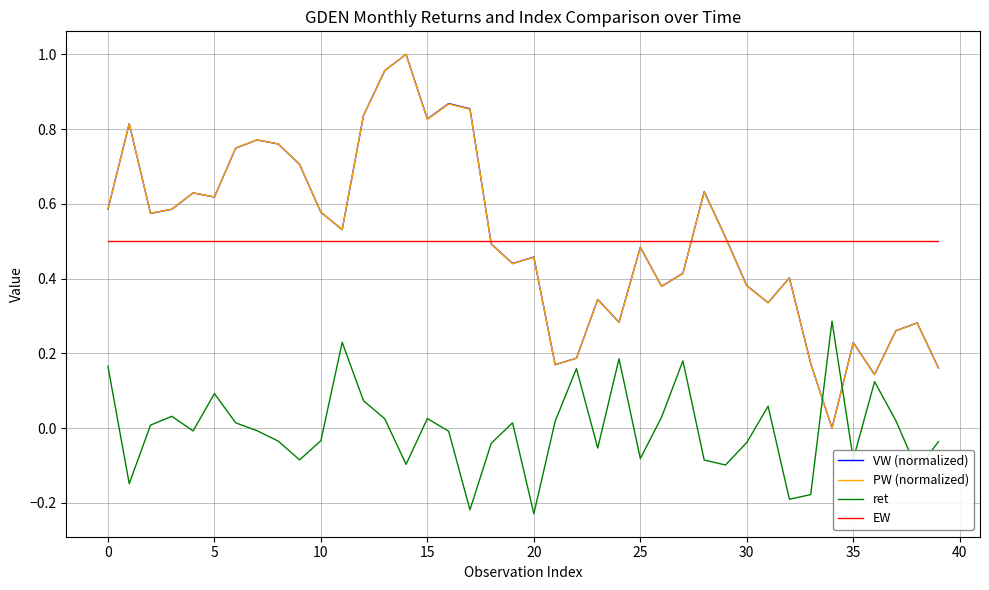

After their last crossing, which series has the higher values: ret or PW (normalized)?

PW (normalized)